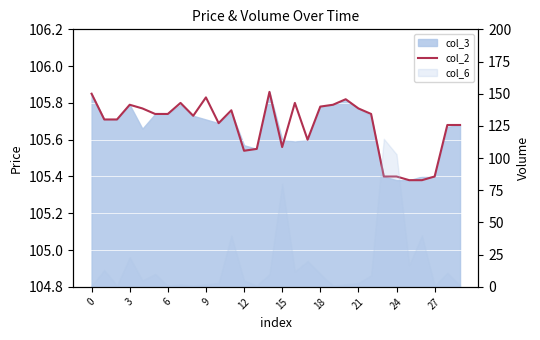

How many values are between 105 and 106?

30